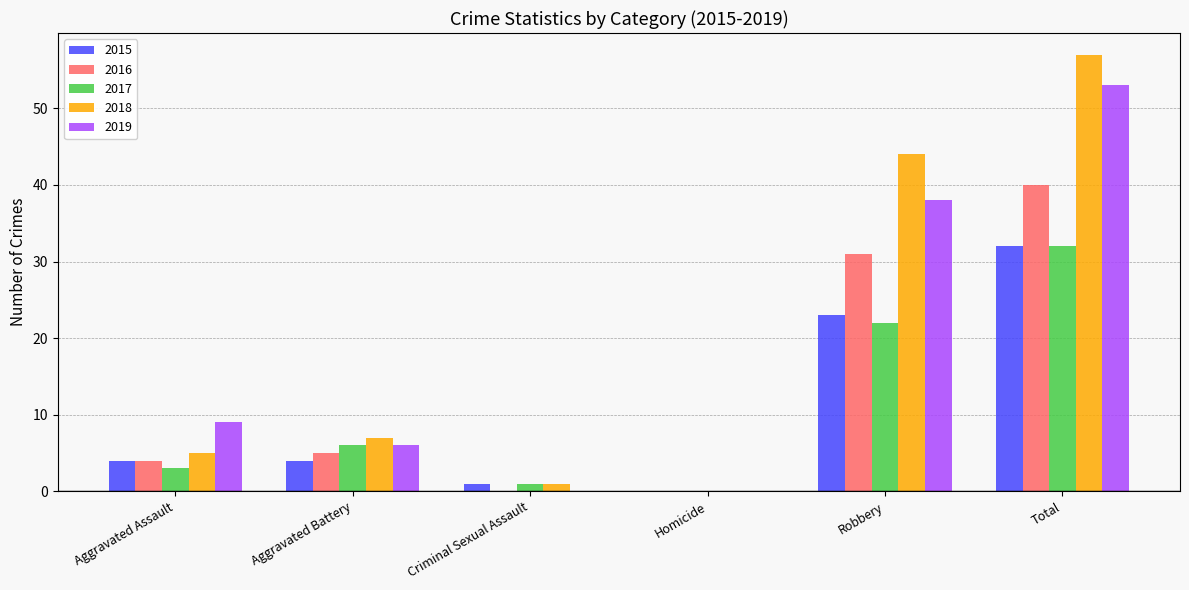

Is the value of 2016 at Criminal Sexual Assault greater than the value of 2015 at Aggravated Assault?

No